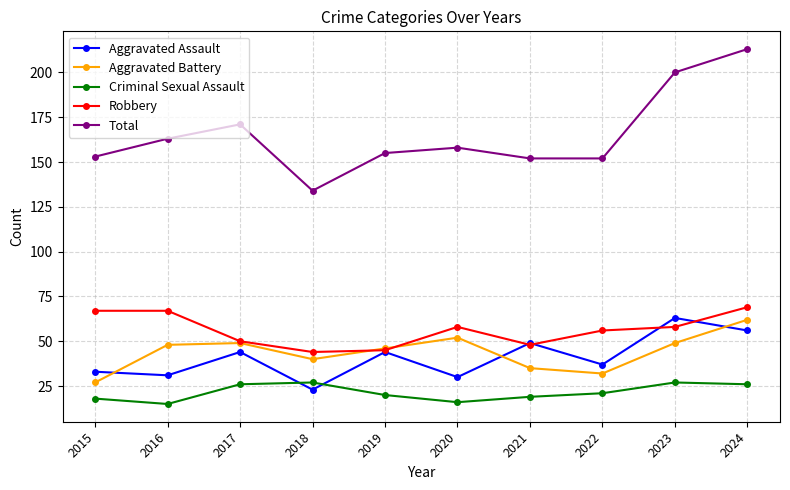

What is the difference between the highest and lowest values at 2023?

173